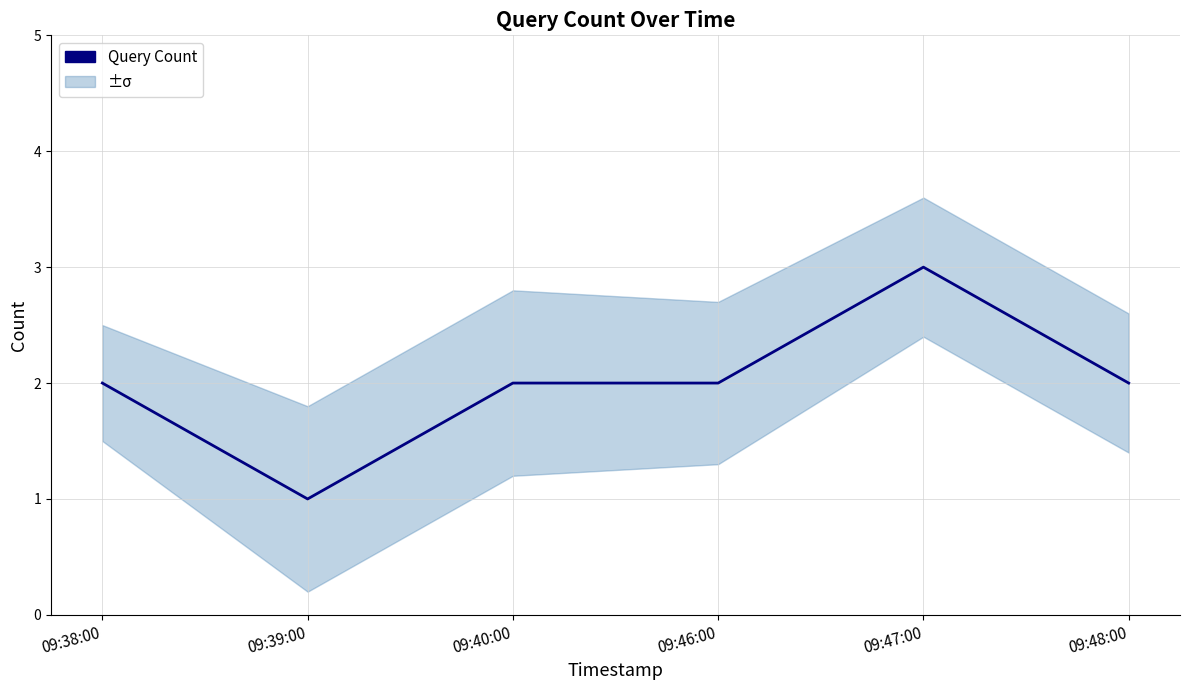

What is the value of the 5th point from the left?

3